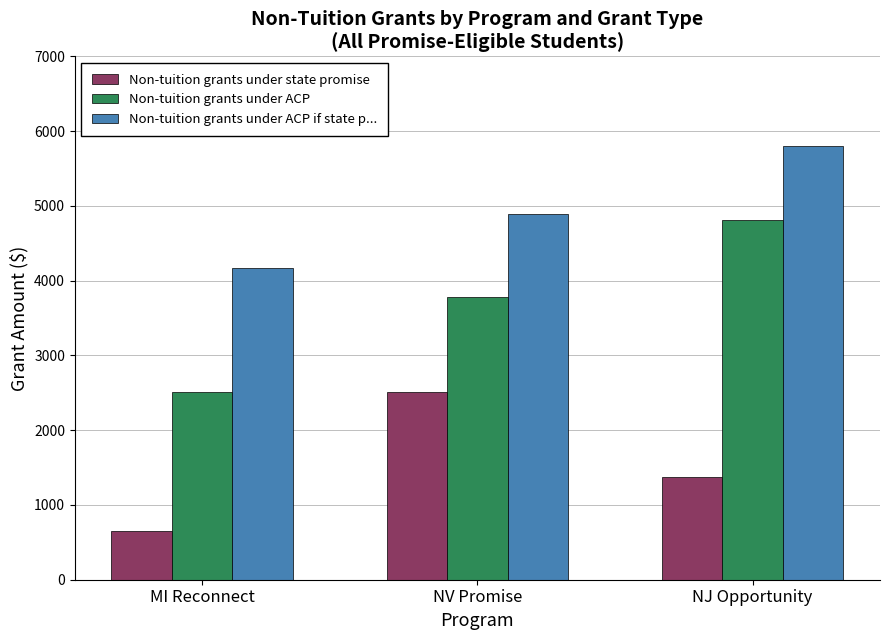

Rank the series by their average value, from lowest to highest.

Non-tuition grants under state promise, Non-tuition grants under ACP, Non-tuition grants under ACP if state p...